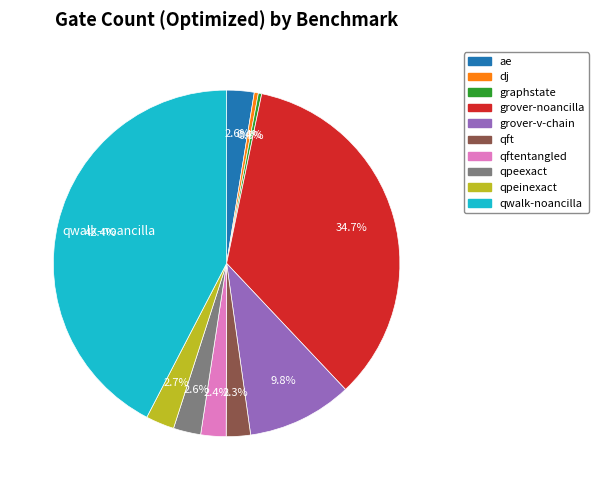

Is there any slice that represents more than half of the pie?

No